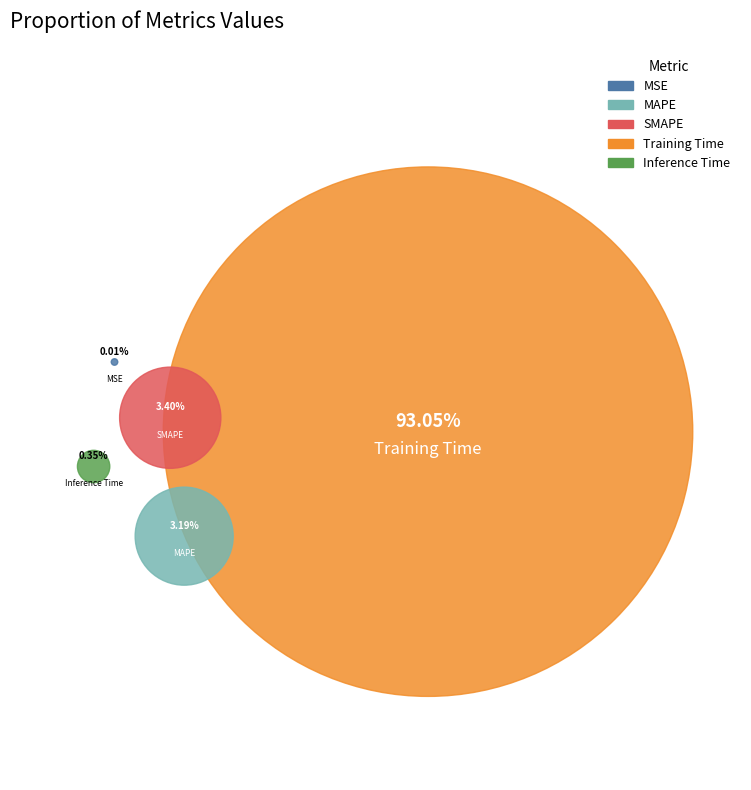

What is the largest slice in the pie chart?

Training Time